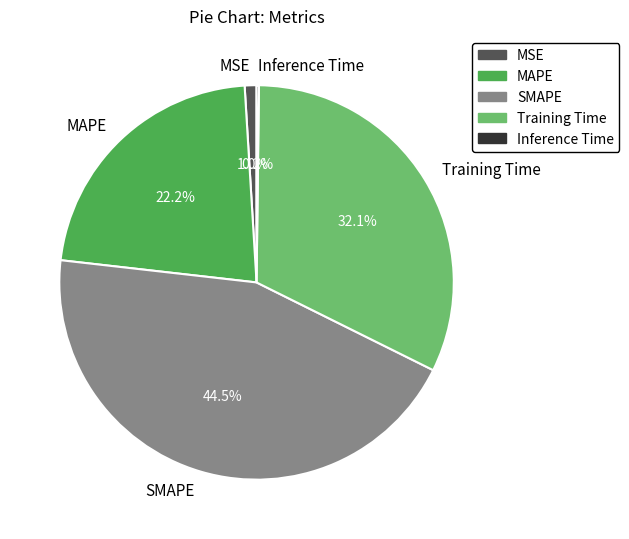

Which category has the biggest portion of the pie?

SMAPE